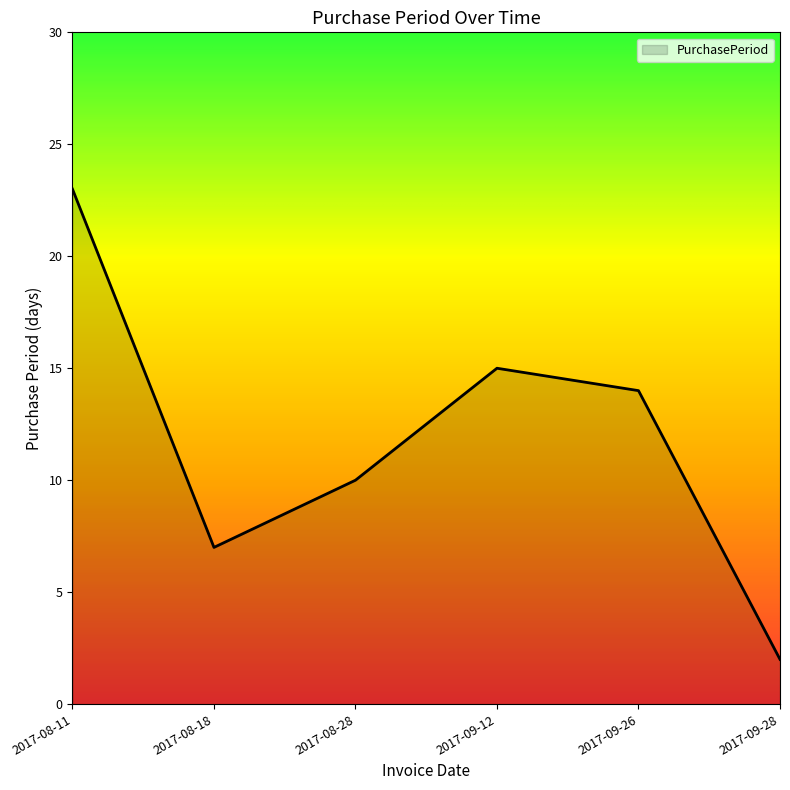

The value at 2017-09-26 is 14. True or false?

True